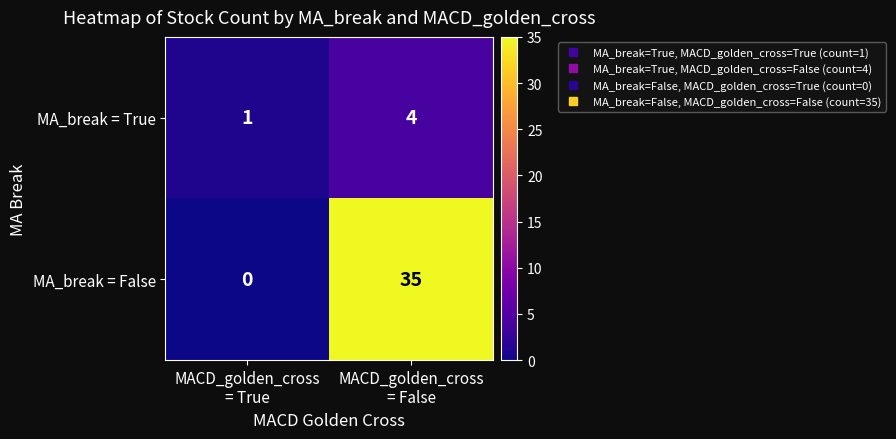

What is the difference between the maximum and minimum values in the MA_break = True series?

3